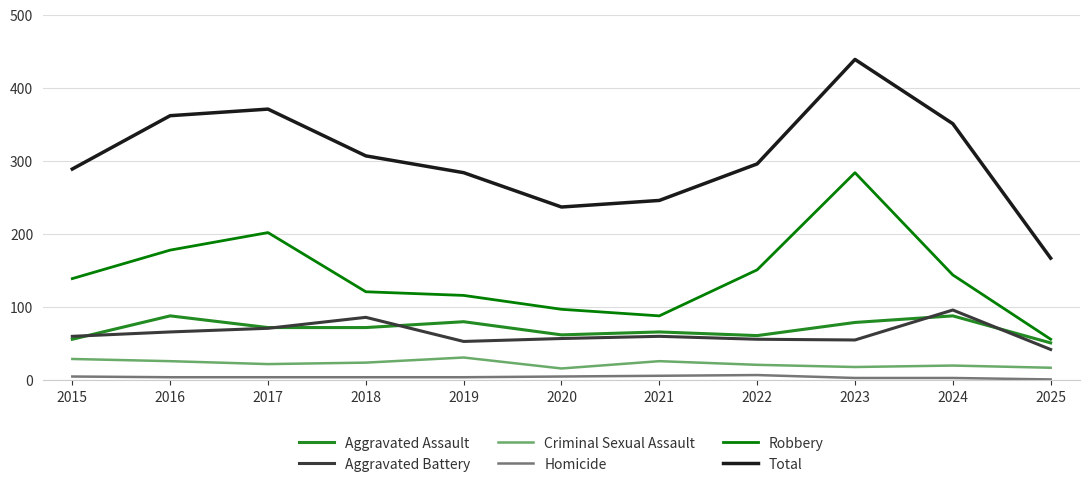

Which series has the widest spread of values?

Total